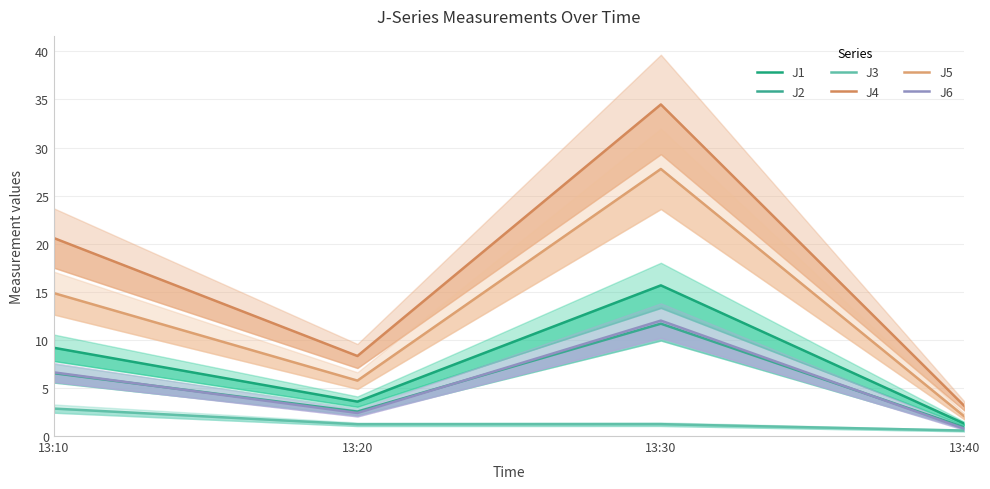

Which label corresponds to the smallest value in the chart?

13:40